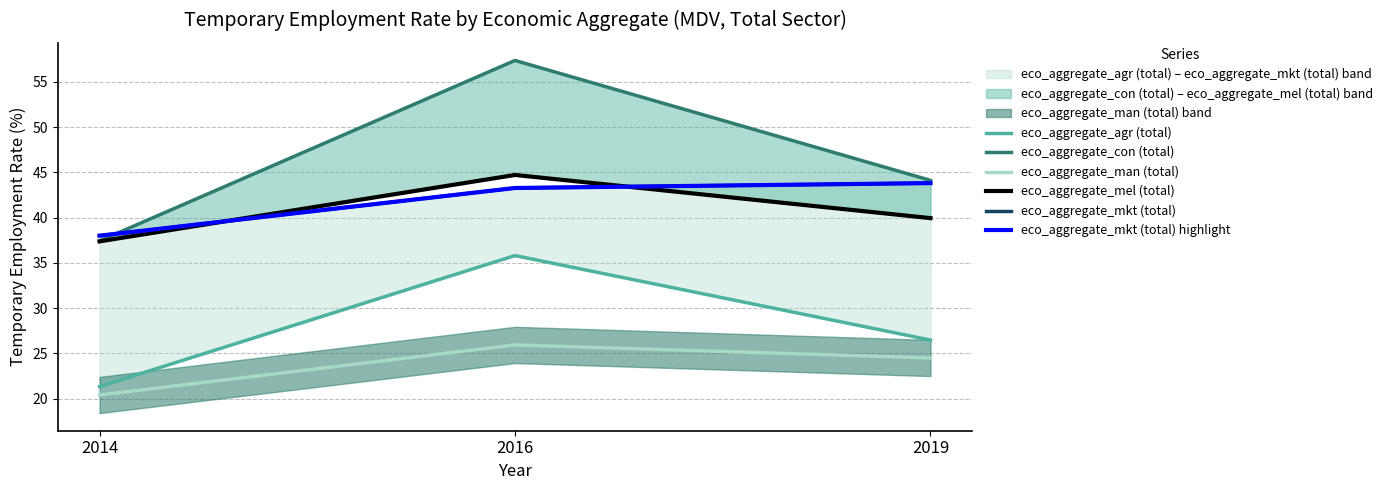

The value of eco_aggregate_mkt (total) highlight at 2014 is 14.4. True or false?

False